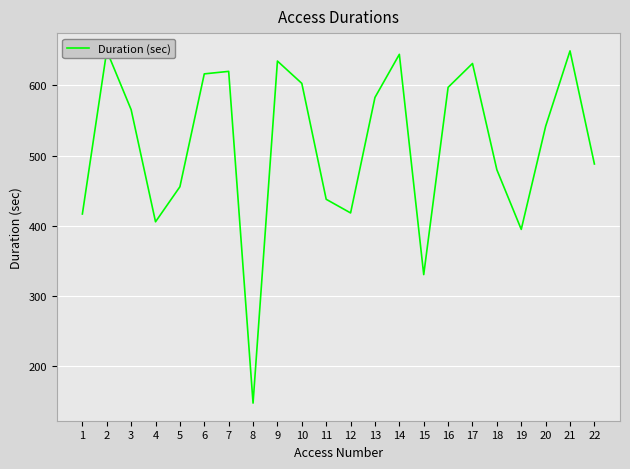

How many values are below 565?

11